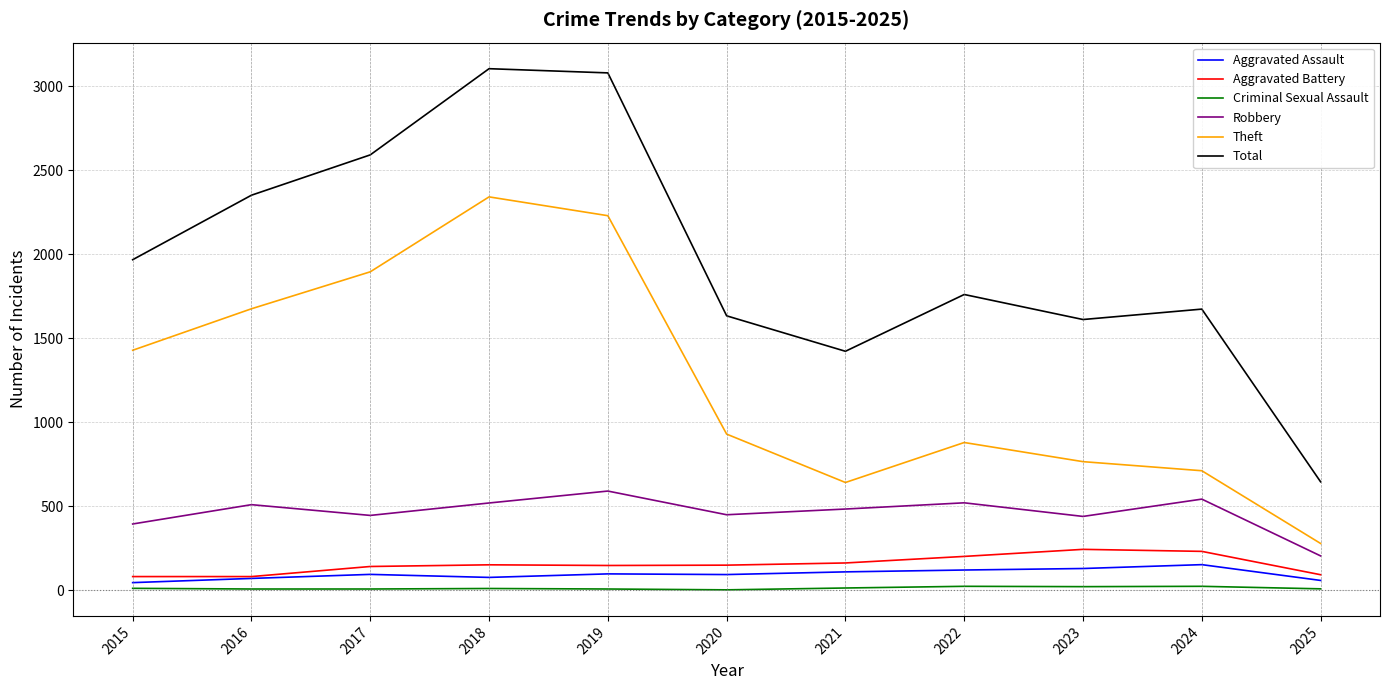

What is the difference between the maximum and second lowest values in the Aggravated Assault series?

94